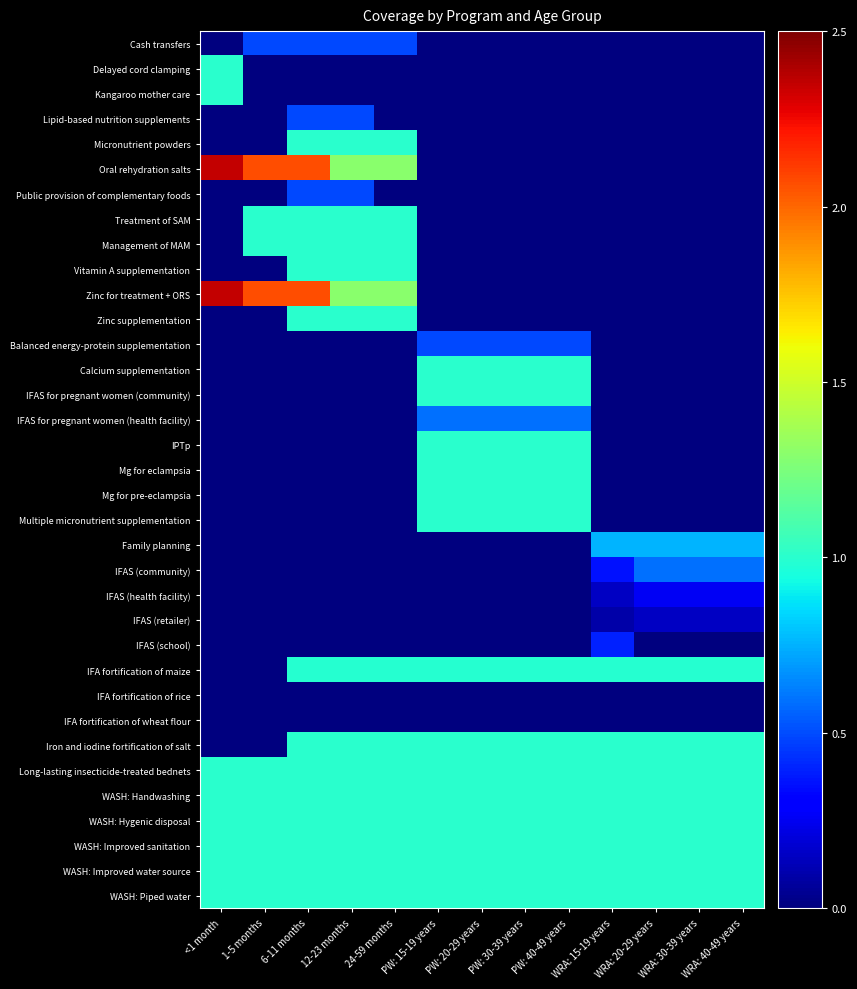

At 24-59 months, list the series in order from largest to smallest.

Oral rehydration salts, Zinc for treatment + ORS, Micronutrient powders, Treatment of SAM, Management of MAM, Vitamin A supplementation, Zinc supplementation, Iron and iodine fortification of salt, Long-lasting insecticide-treated bednets, WASH: Handwashing, WASH: Hygenic disposal, WASH: Improved sanitation, WASH: Improved water source, WASH: Piped water, IFA fortification of maize, Cash transfers, IFA fortification of rice, IFA fortification of wheat flour, Delayed cord clamping, Kangaroo mother care, Lipid-based nutrition supplements, Public provision of complementary foods, Balanced energy-protein supplementation, Calcium supplementation, IFAS for pregnant women (community), IFAS for pregnant women (health facility), IPTp, Mg for eclampsia, Mg for pre-eclampsia, Multiple micronutrient supplementation, Family planning, IFAS (community), IFAS (health facility), IFAS (retailer), IFAS (school)